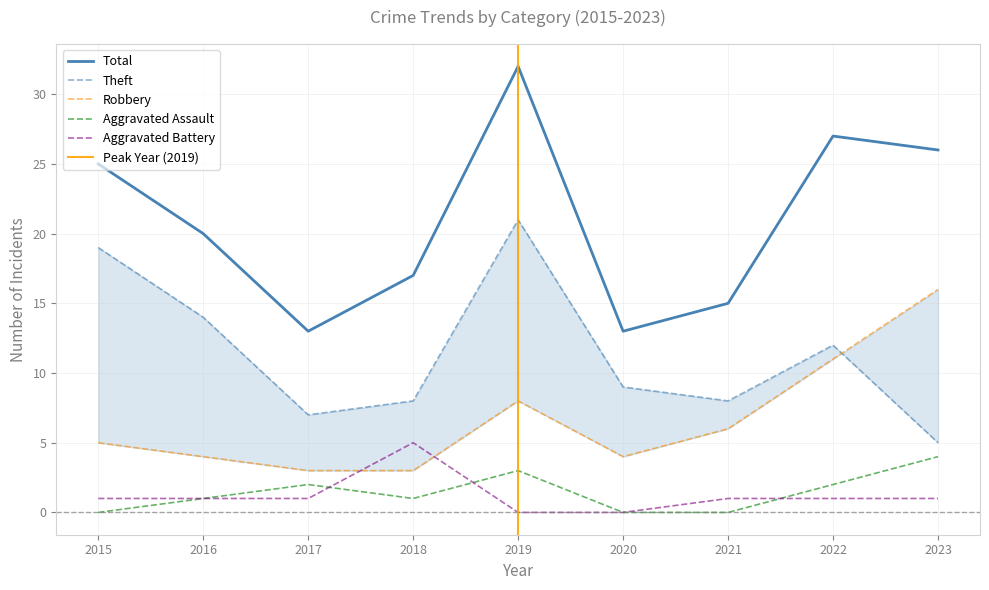

What is the average value of the Robbery series?

7